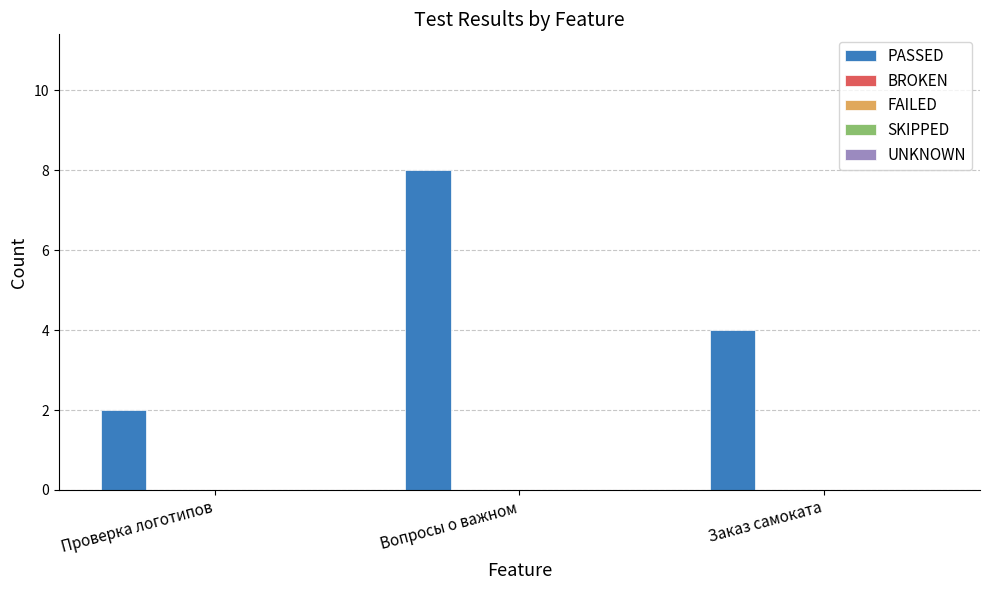

What is the value of the 1st bar from the left?

2